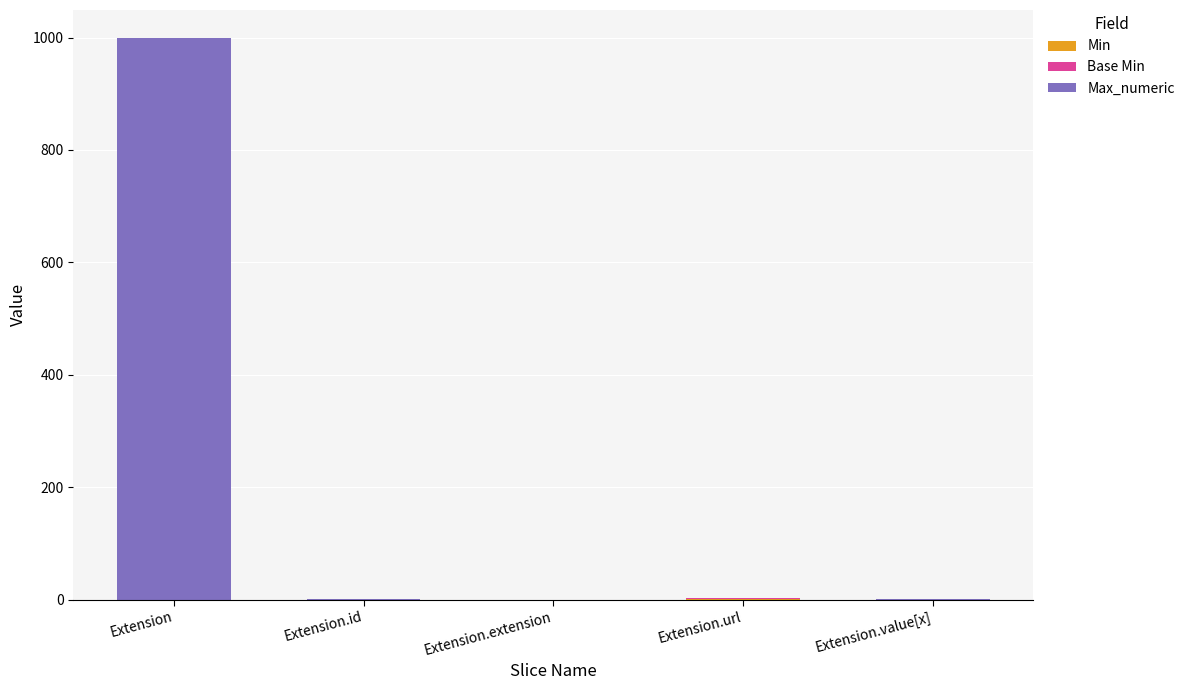

What is the total value across all series at Extension?

999